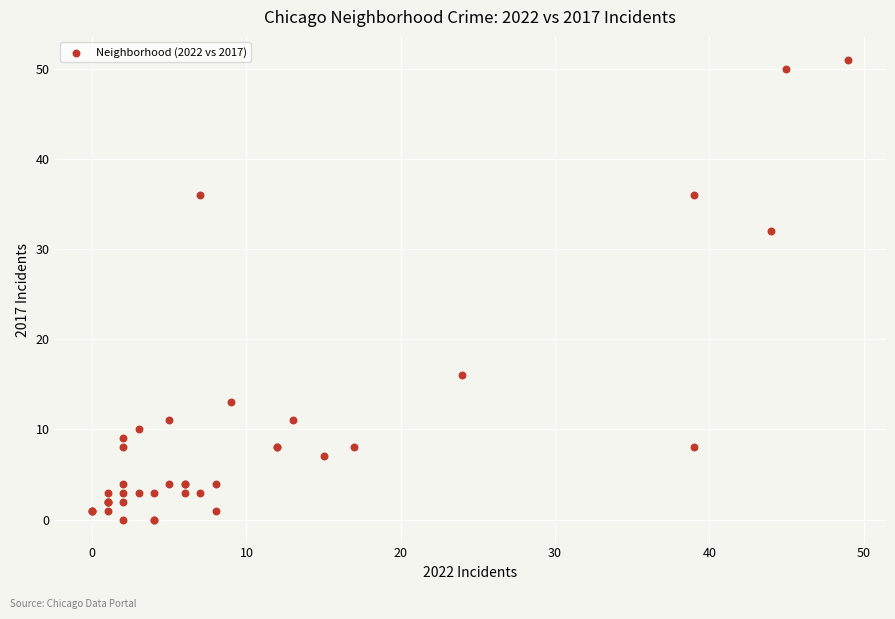

What Y value in the scatter plot is closest to 25?

32